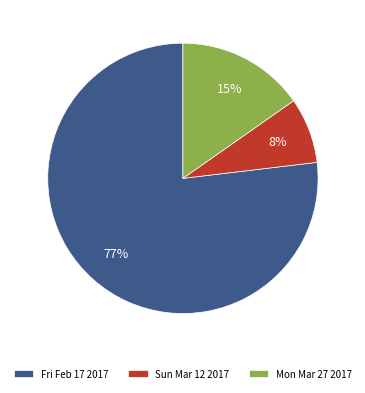

To the nearest percent, what percentage of the pie is Mon Mar 27 2017?

15%